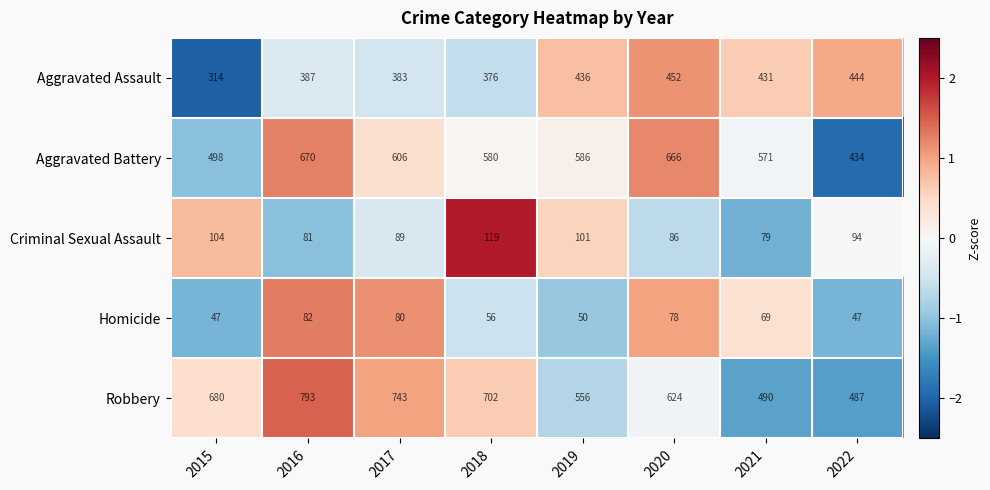

What is the total value across all series at 2019?

1729